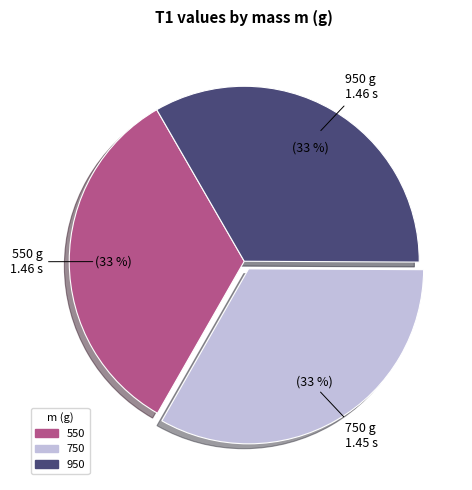

The 550 slice represents 41% of the pie. True or false?

False